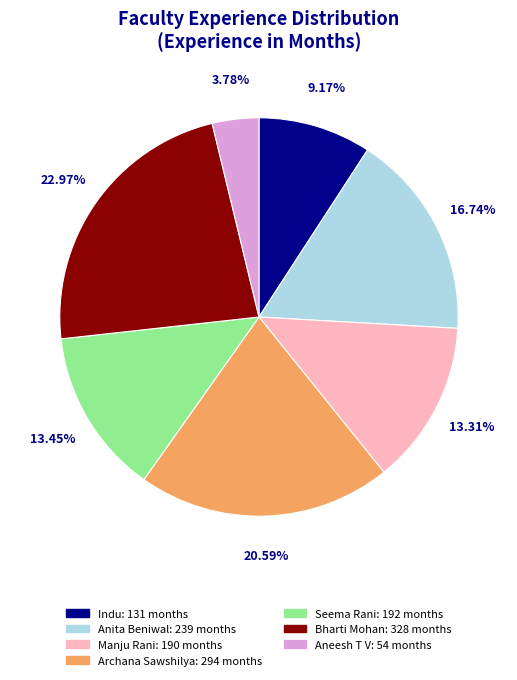

To the nearest percent, what is the difference between the largest and smallest slice percentages?

19%